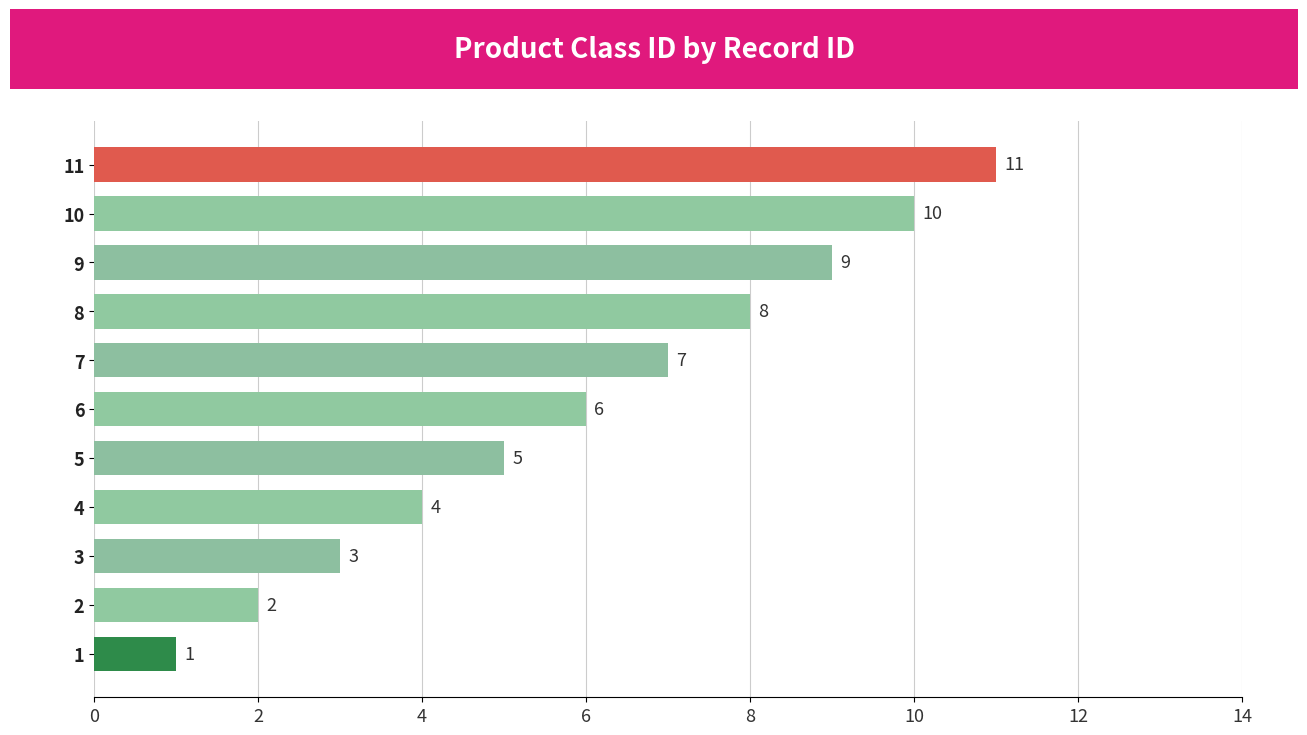

Is it true that the value at 10 is 2?

False